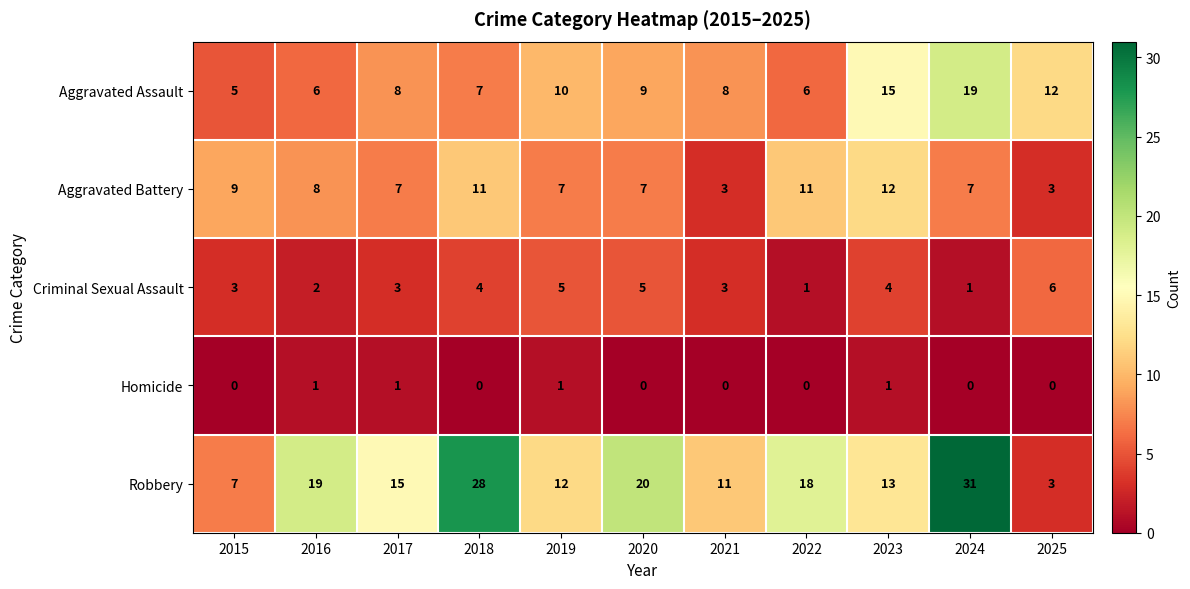

Where does the Aggravated Battery series first go above 7?

2015